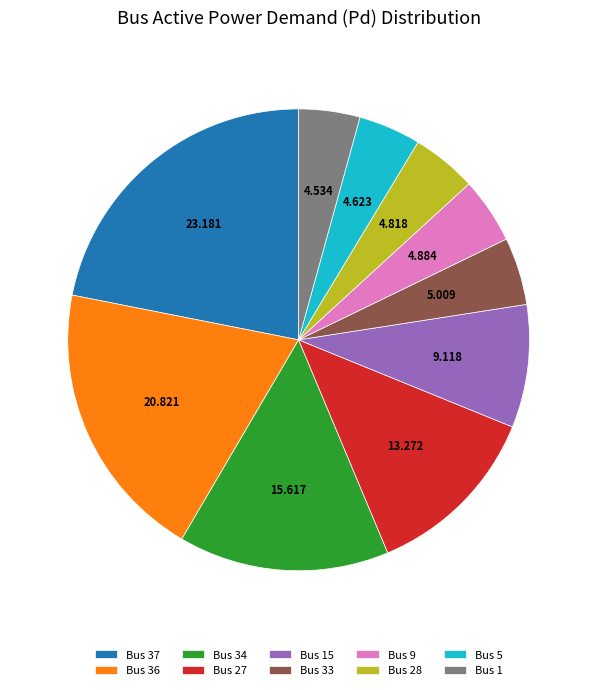

How many segments does this pie chart have?

10